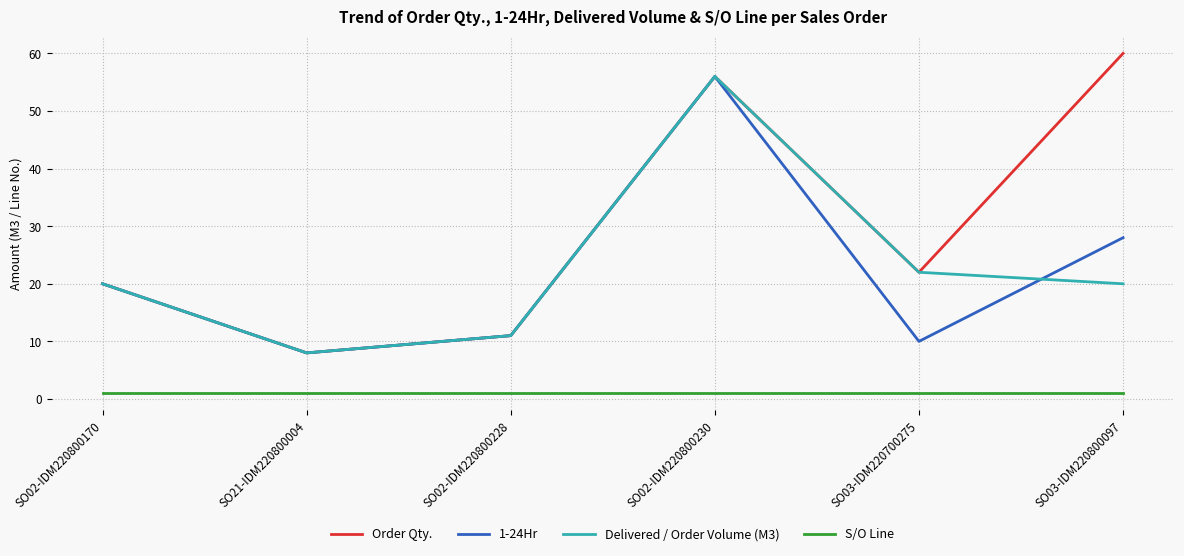

Where is Delivered / Order Volume (M3) nearest to the value 32?

SO03-IDM220700275